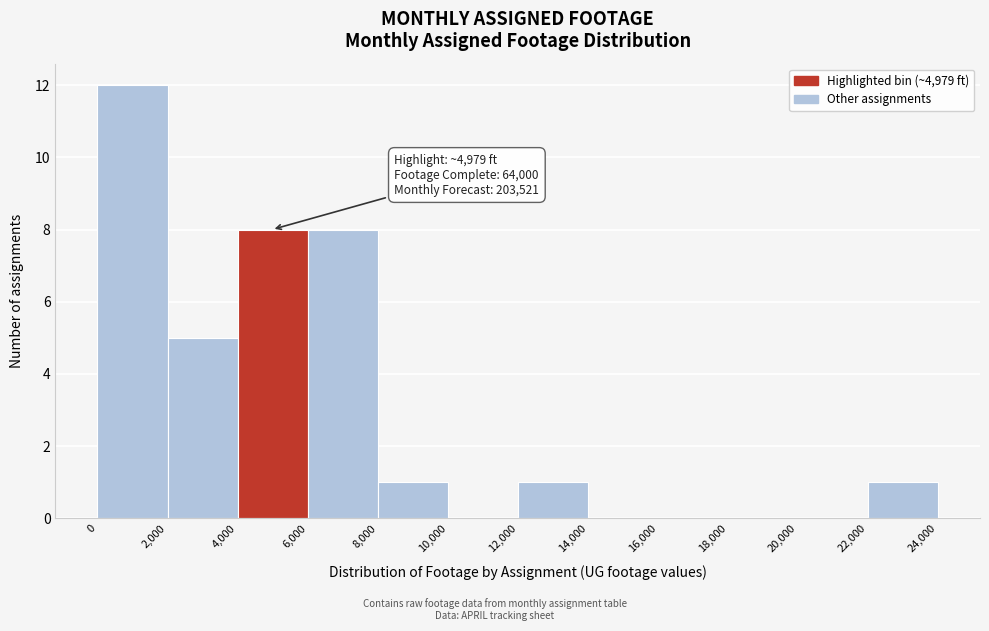

Which range on the x-axis has the tallest bar?

0 to 2,000